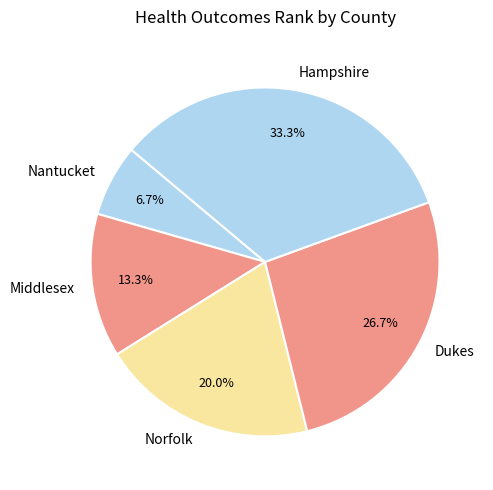

What is the smallest slice in the pie chart?

Nantucket